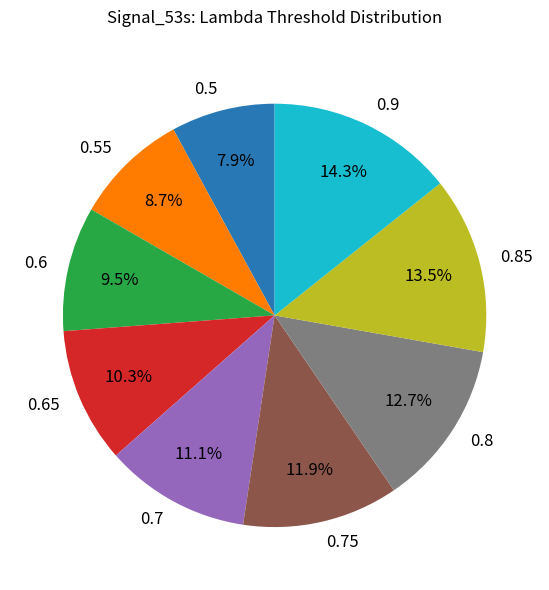

To the nearest percent, what portion does 0.55 represent?

9%